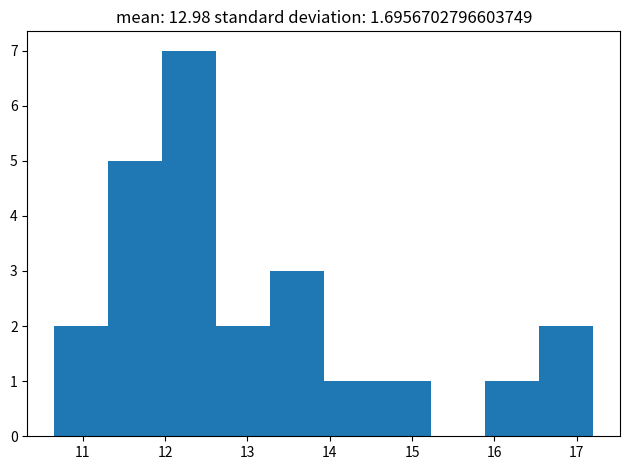

Which range on the x-axis has the tallest bar?

12.0 to 12.6